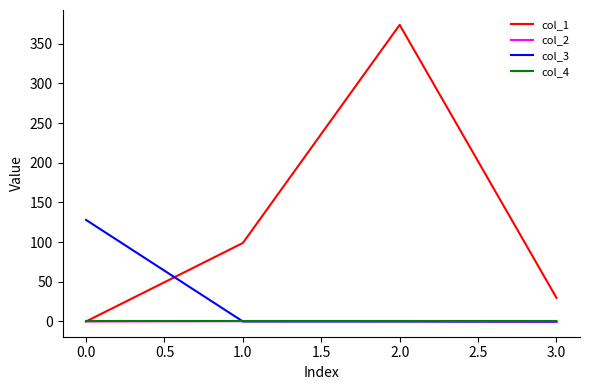

How many lines are shown in the chart?

4